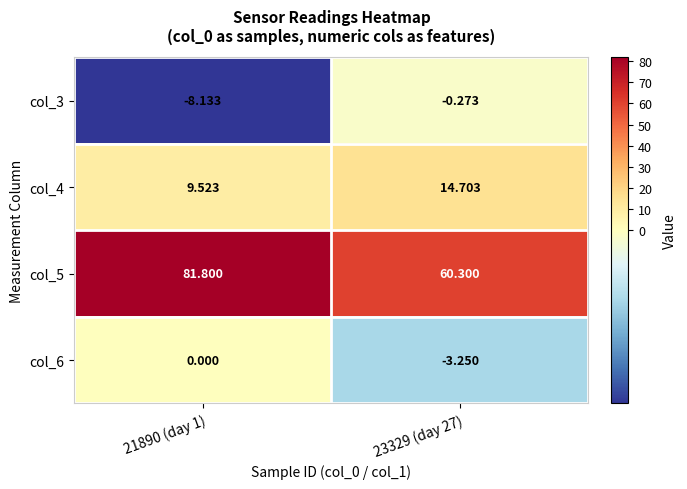

Is the value of col_6 at 23329 (day 27) greater than the value of col_4 at 23329 (day 27)?

No